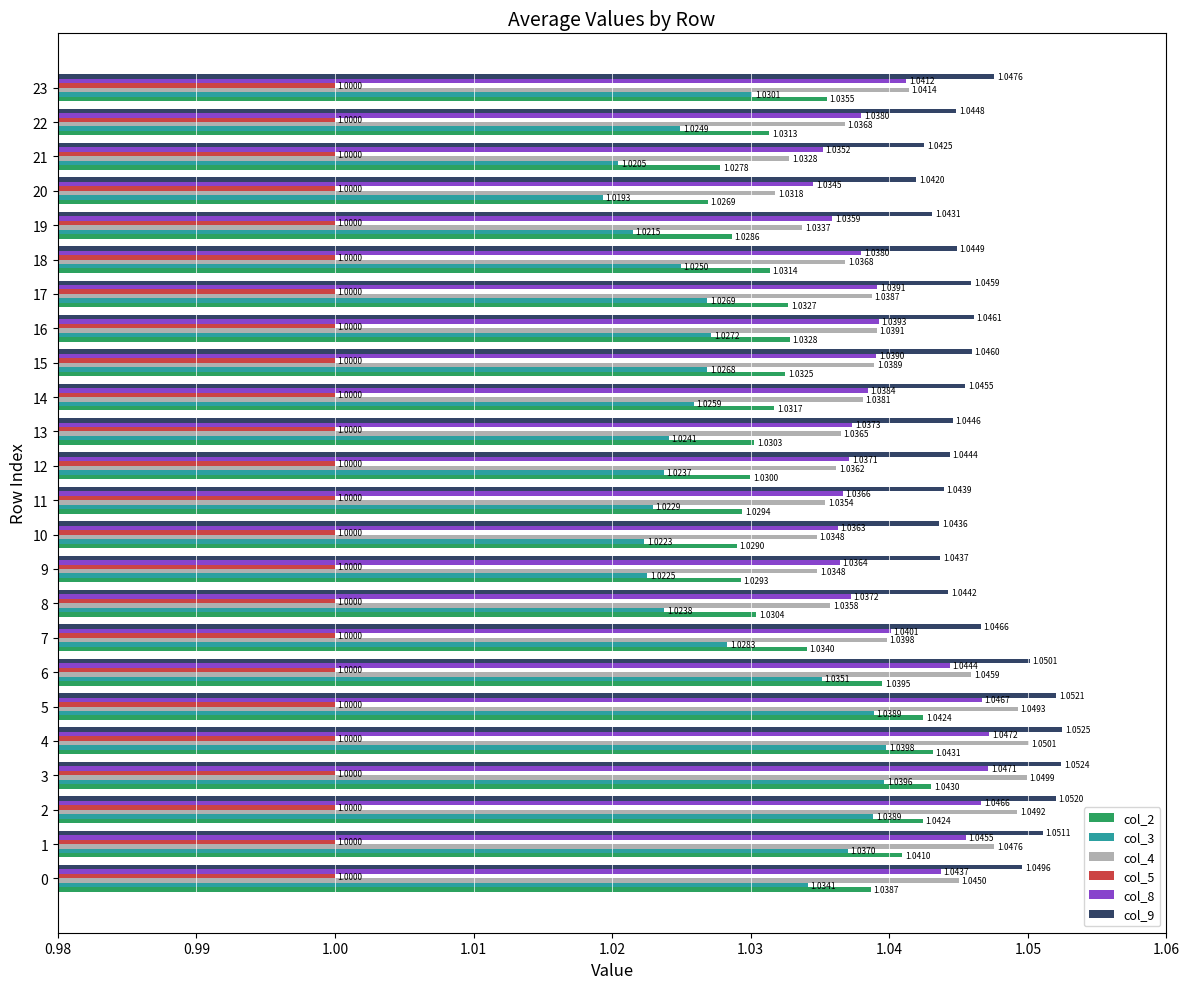

List the series in order of their peak value, highest first.

col_9, col_4, col_8, col_2, col_3, col_5